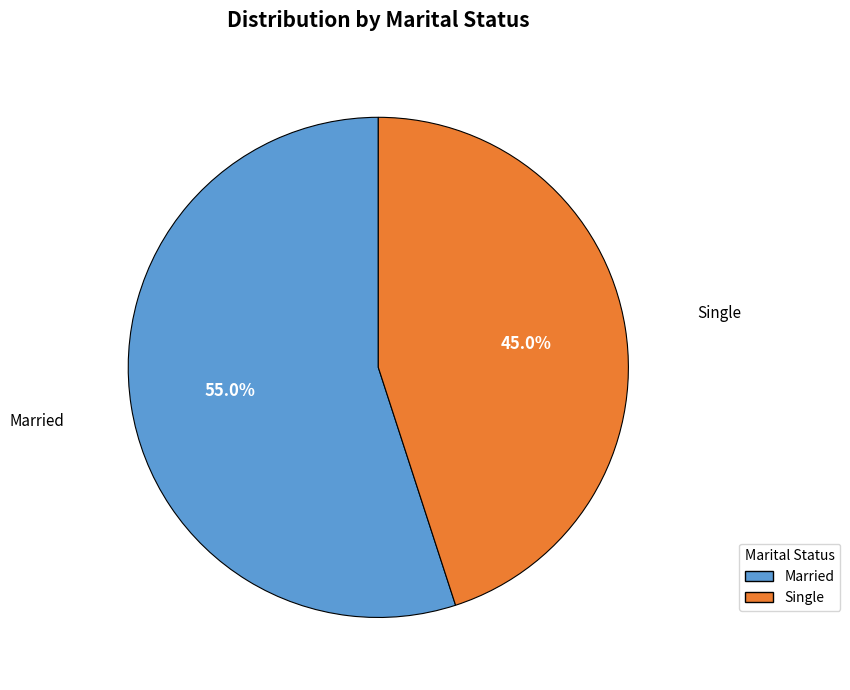

What is the ratio of the value at Married to the value at Single?

1.2